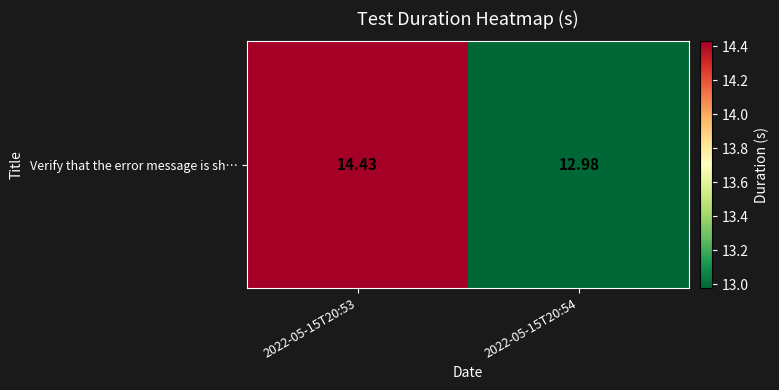

The value at 2022-05-15T20:53 is 24.3. True or false?

False